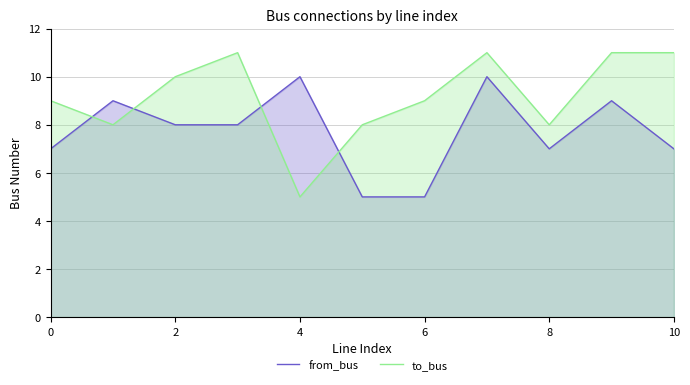

Rank the series by their maximum value, from highest to lowest.

to_bus, from_bus